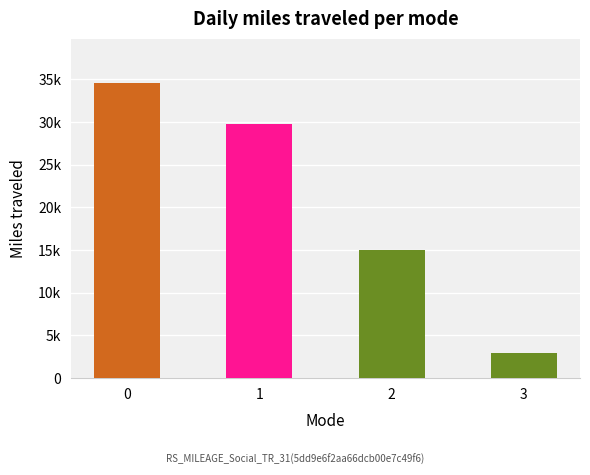

Rank the categories by value from lowest to highest.

3, 2, 1, 0